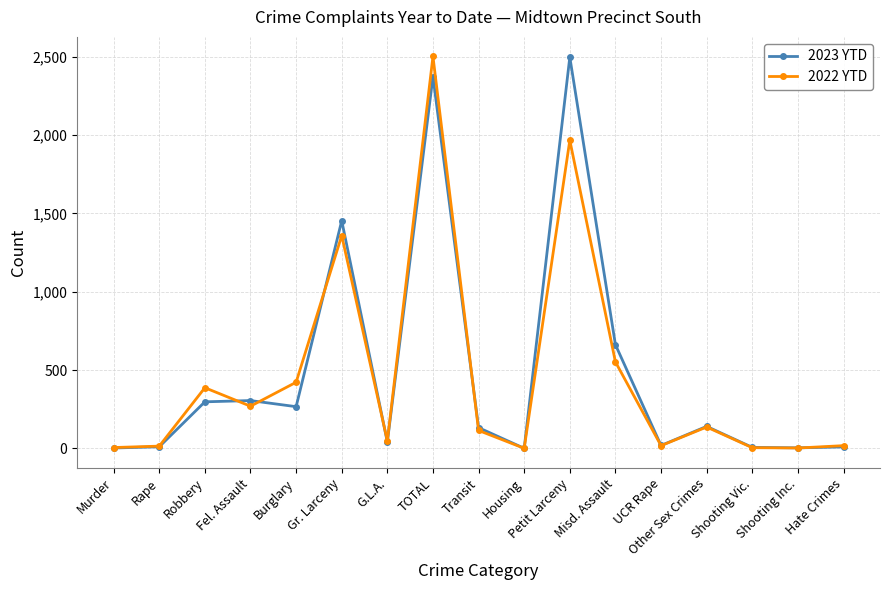

True or false: 2023 YTD has more than 0 points higher than both neighbors.

True